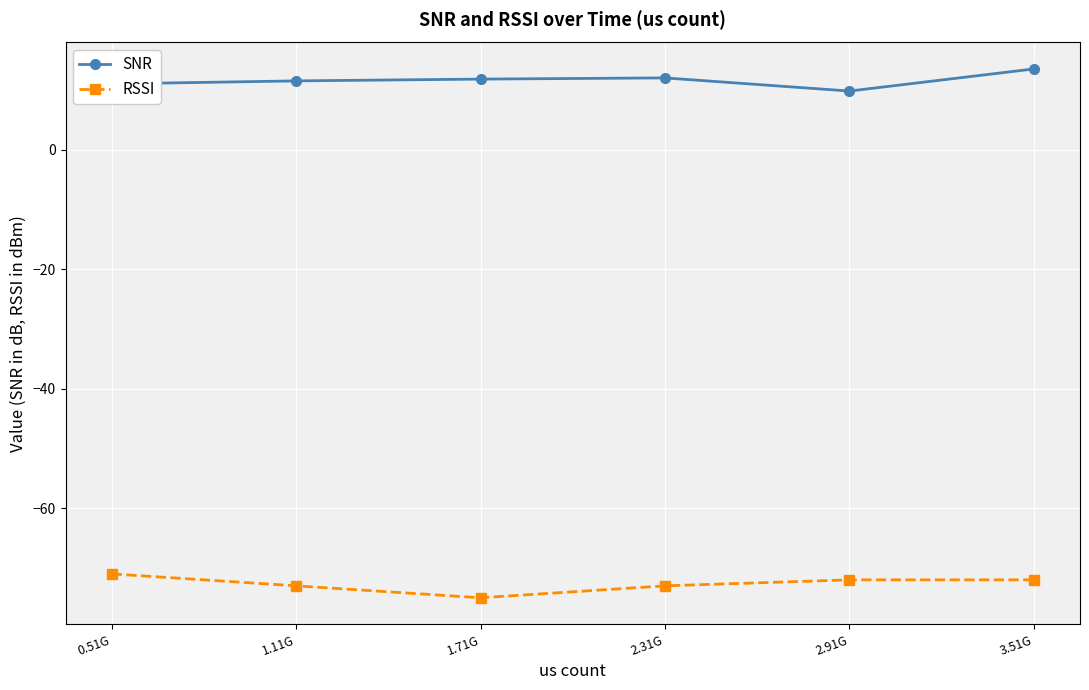

What is the sum of all SNR values?

69.6